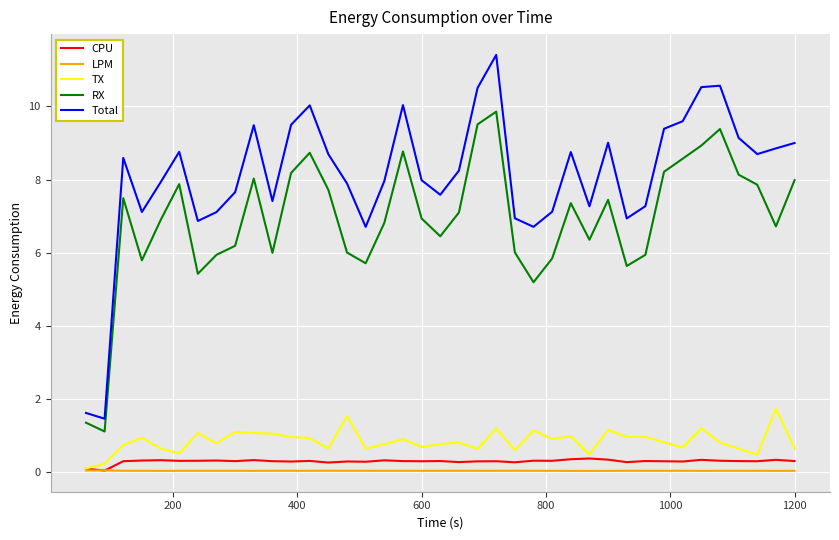

Which series has the largest total across all categories?

Total